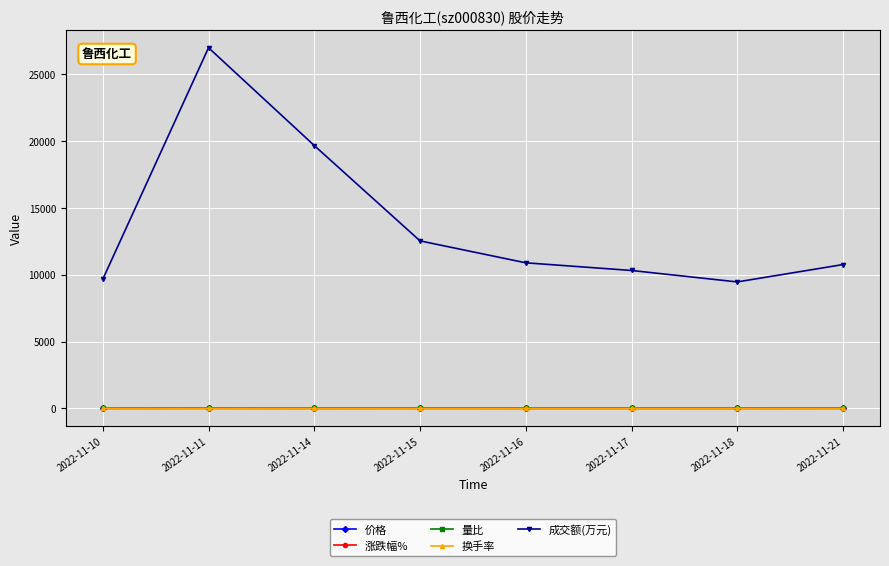

At which category is the sum across all series the highest?

2022-11-11